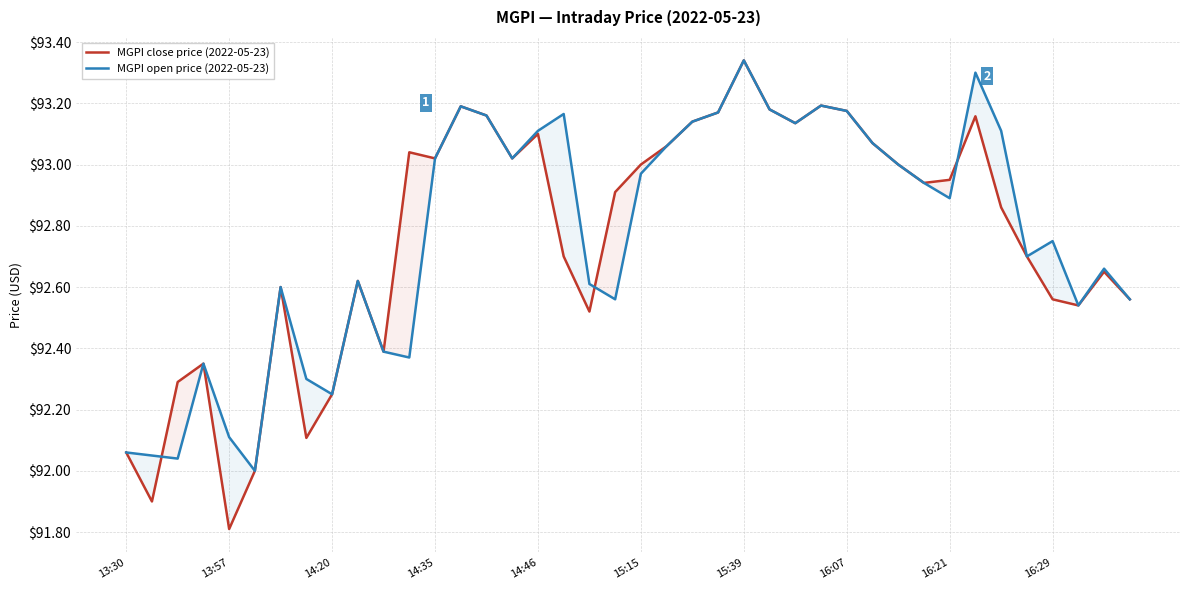

The MGPI close price (2022-05-23) series shows 165.7 at 14:35. True or false?

False